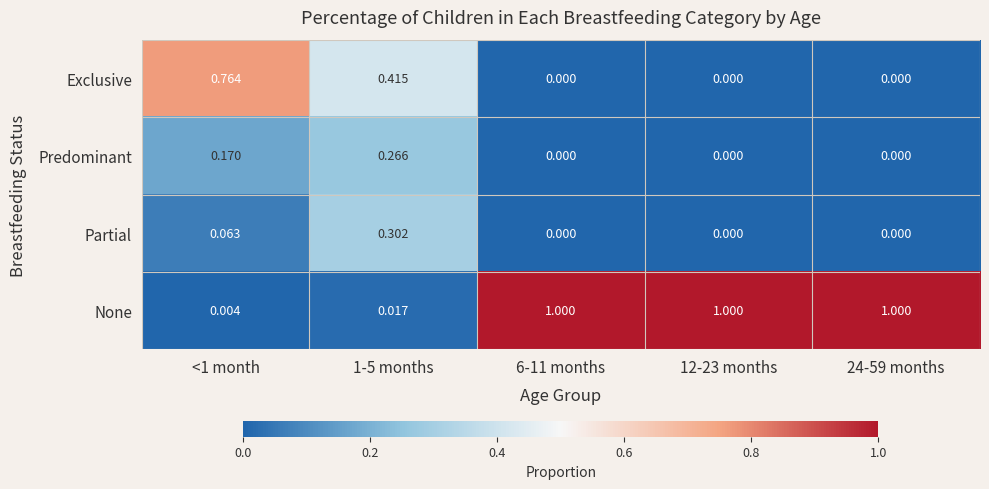

Which series has the largest total across all categories?

None